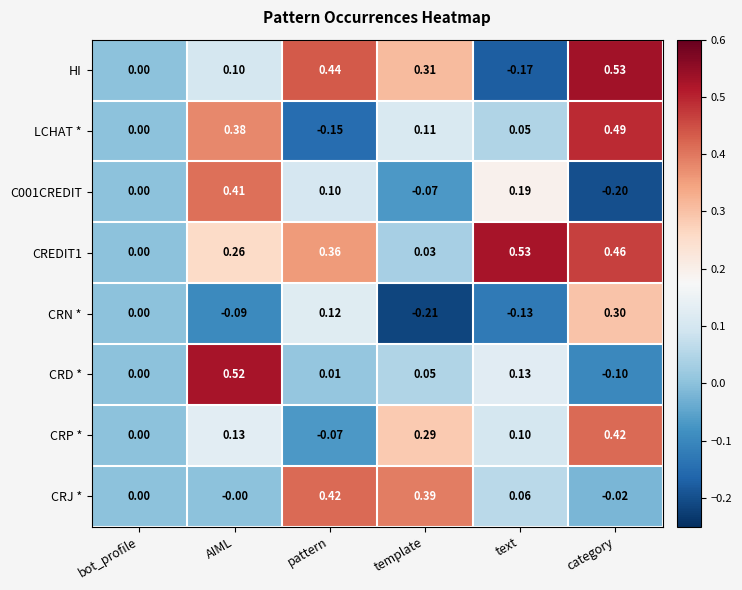

Which label corresponds to the smallest value in the chart?

template